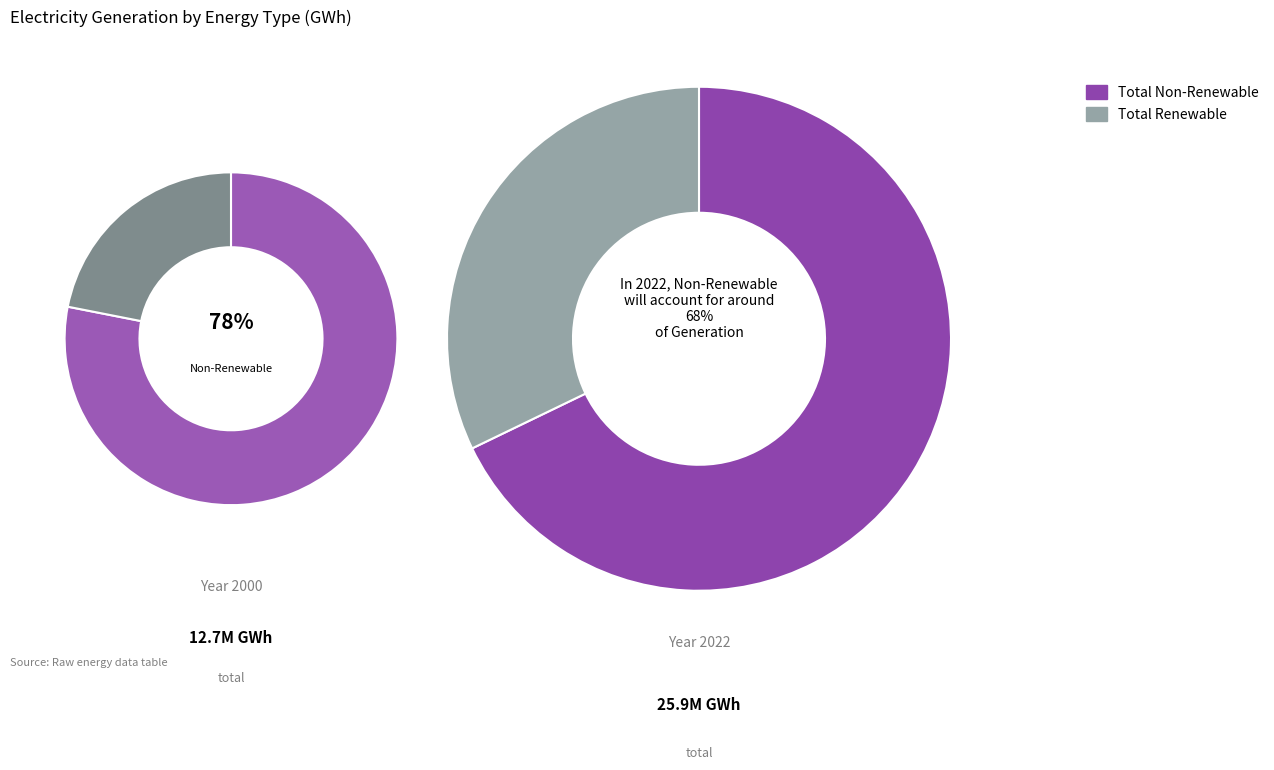

Combined, do Total Renewable and Total Non-Renewable account for over 50%?

Yes